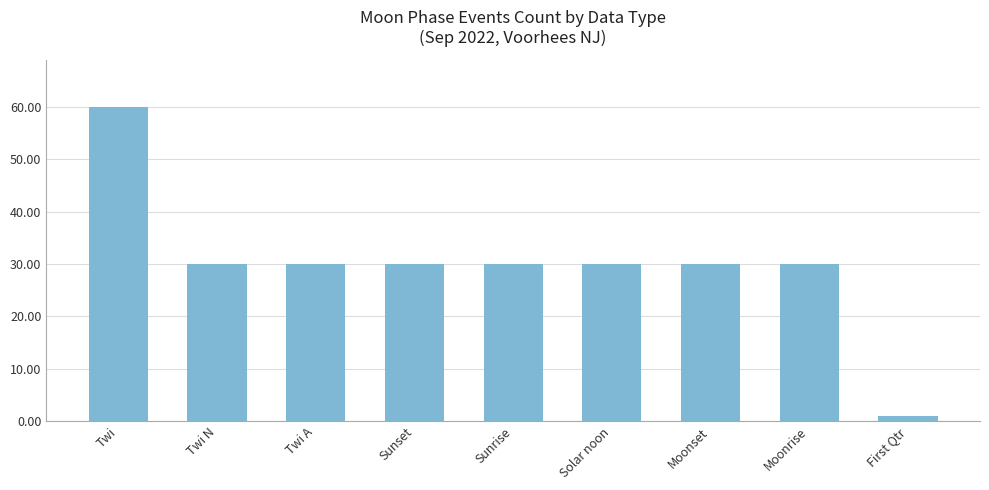

Does the chart contain any negative values?

No